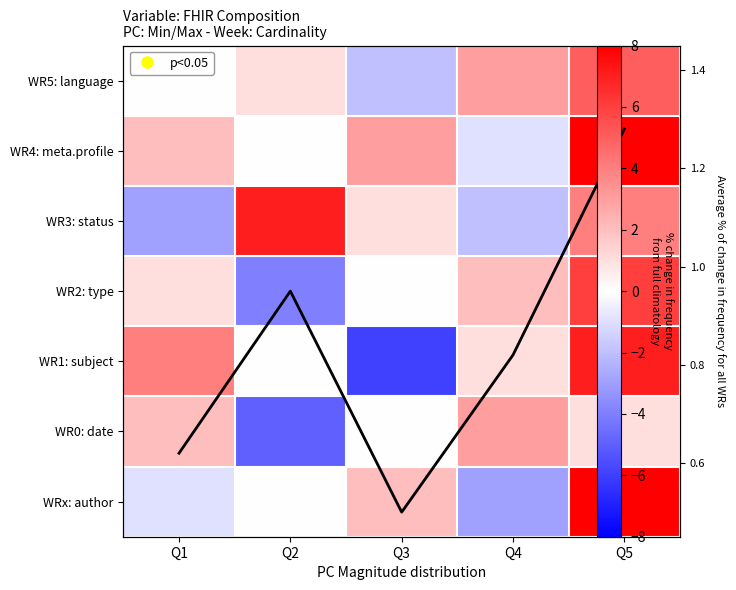

At how many categories does at least one series exceed 2?

5